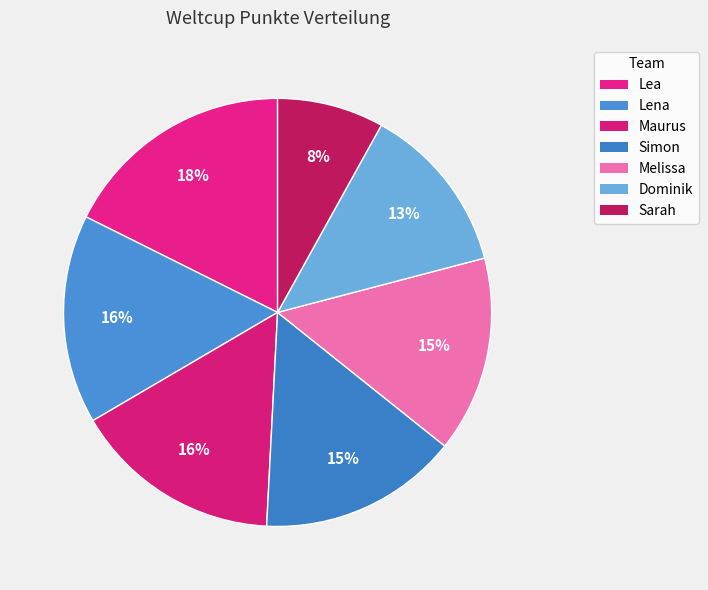

True or false: Dominik accounts for 20% of the total.

False